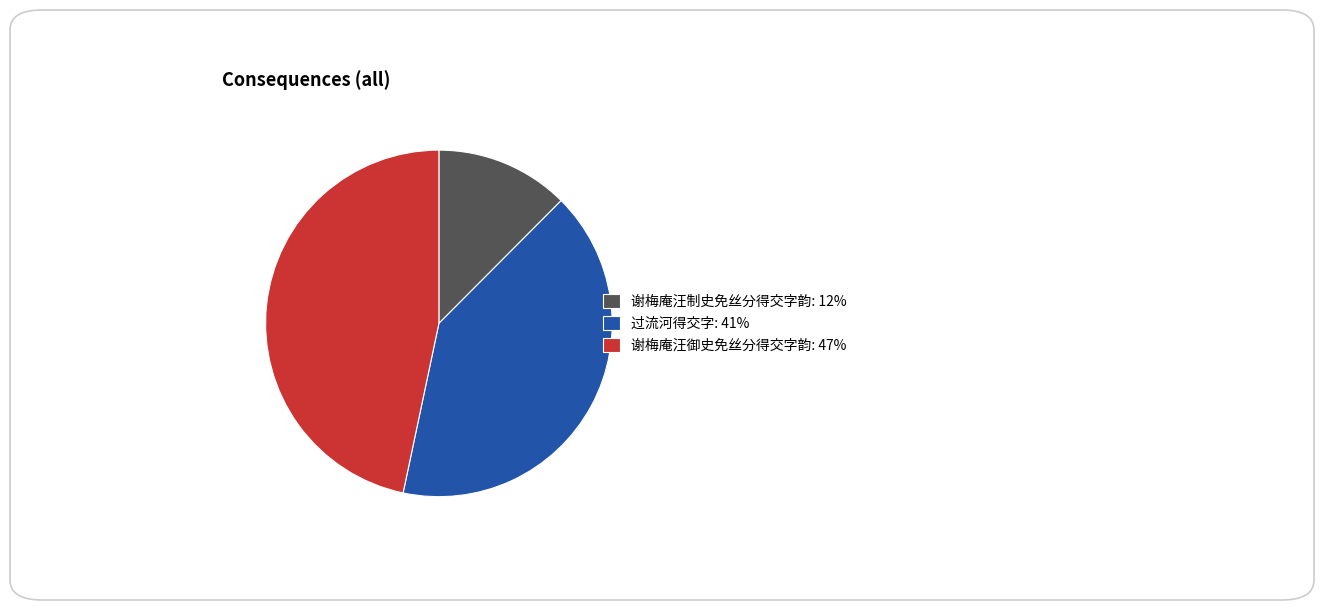

How many segments does this pie chart have?

3